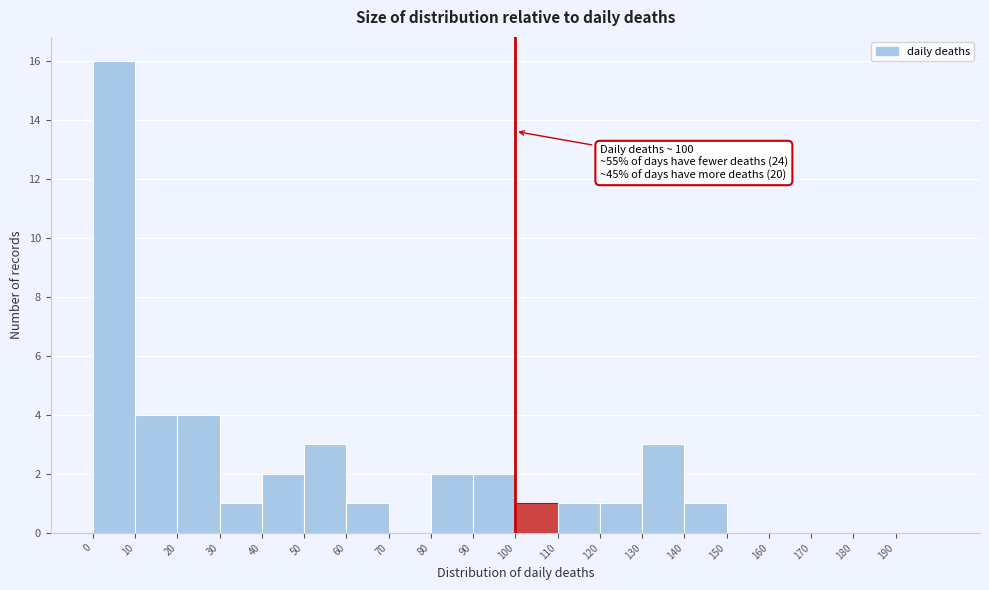

Which range on the x-axis has the tallest bar?

0 to 10